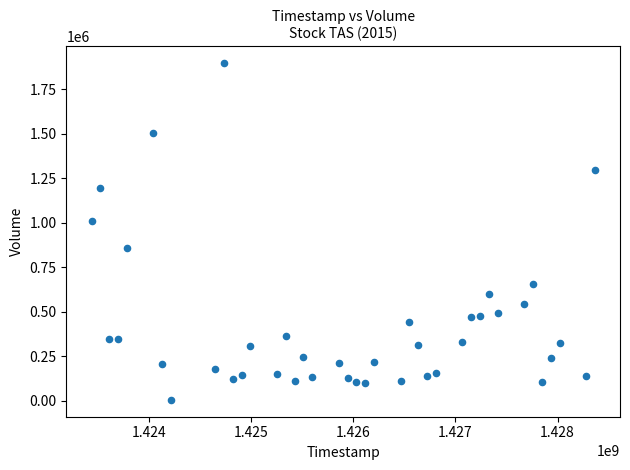

What is the range of X values (max minus min)?

4924800